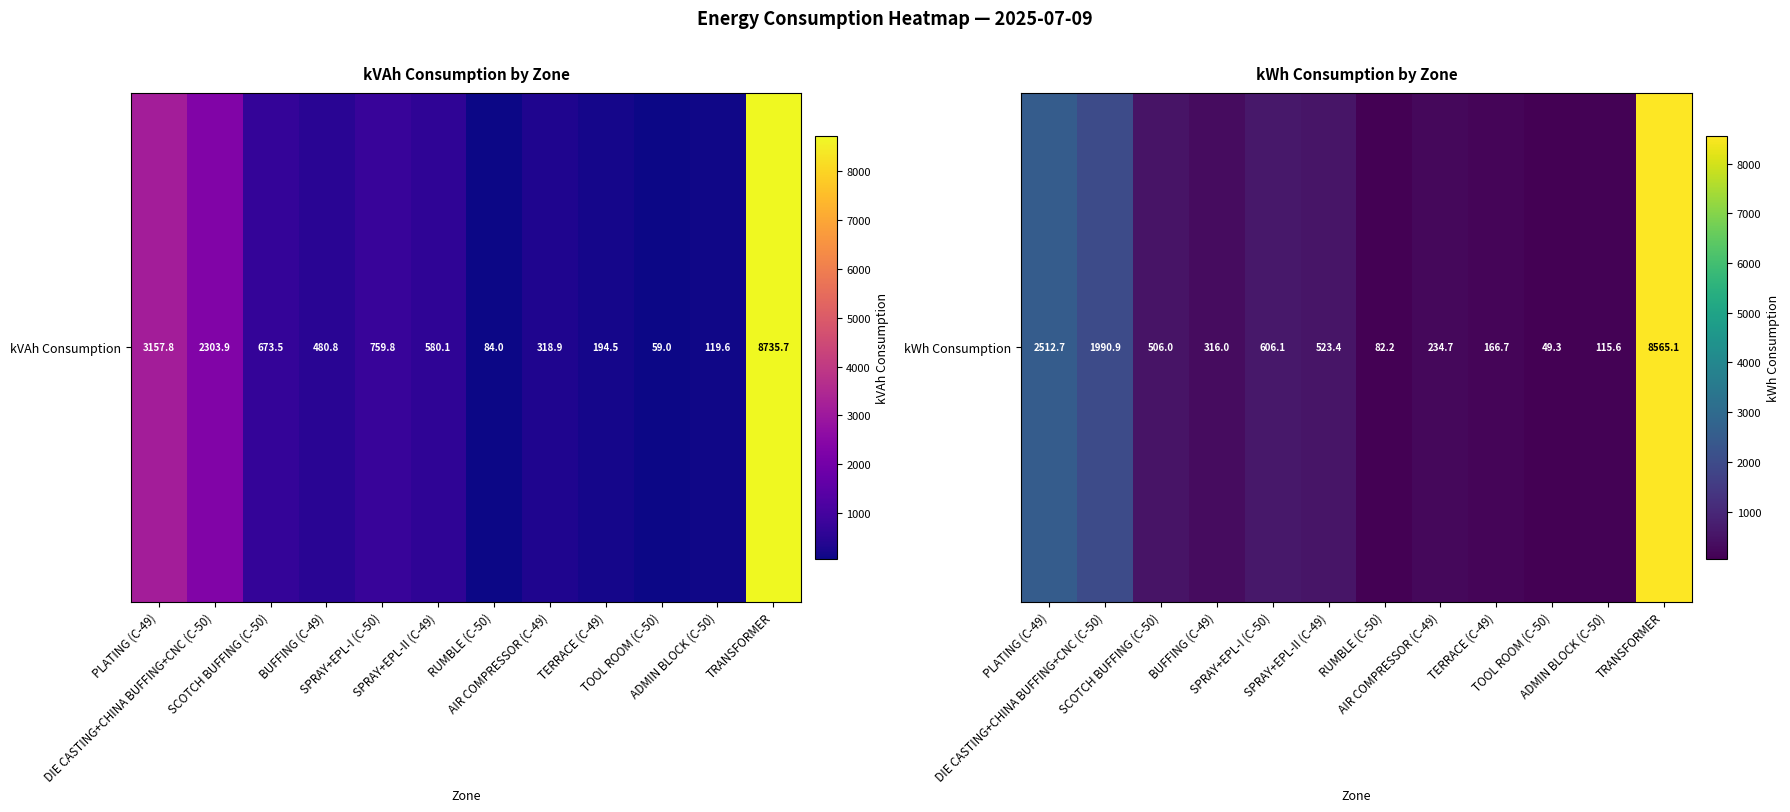

What is the change in value from TOOL ROOM (C-50) to TRANSFORMER?

+8515.8